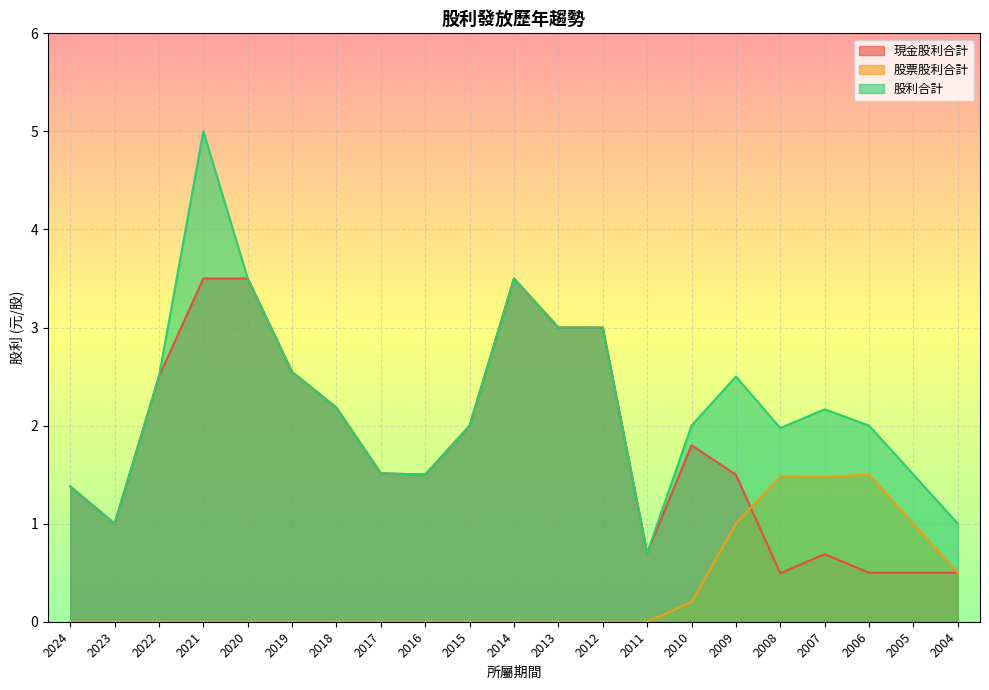

In 股票股利合計, how many points are higher than both neighbors (excluding endpoints)?

2